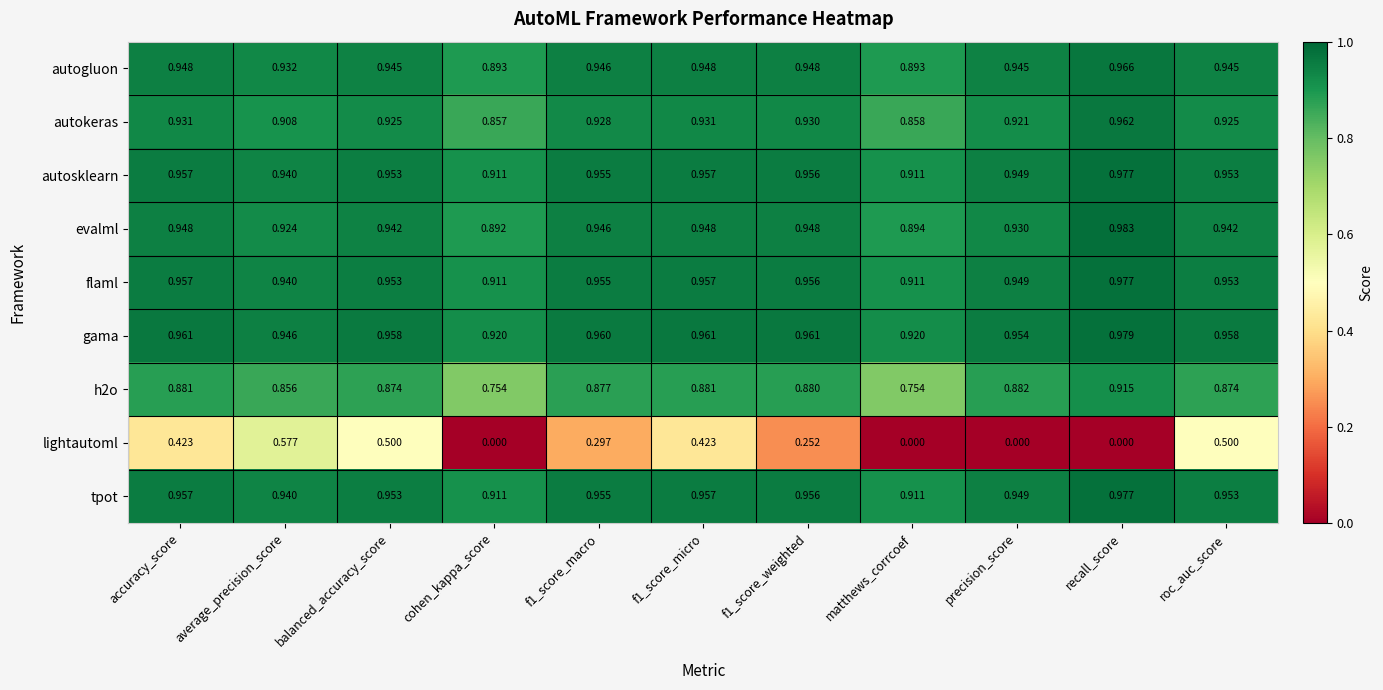

Which category has the highest value across all series?

recall_score